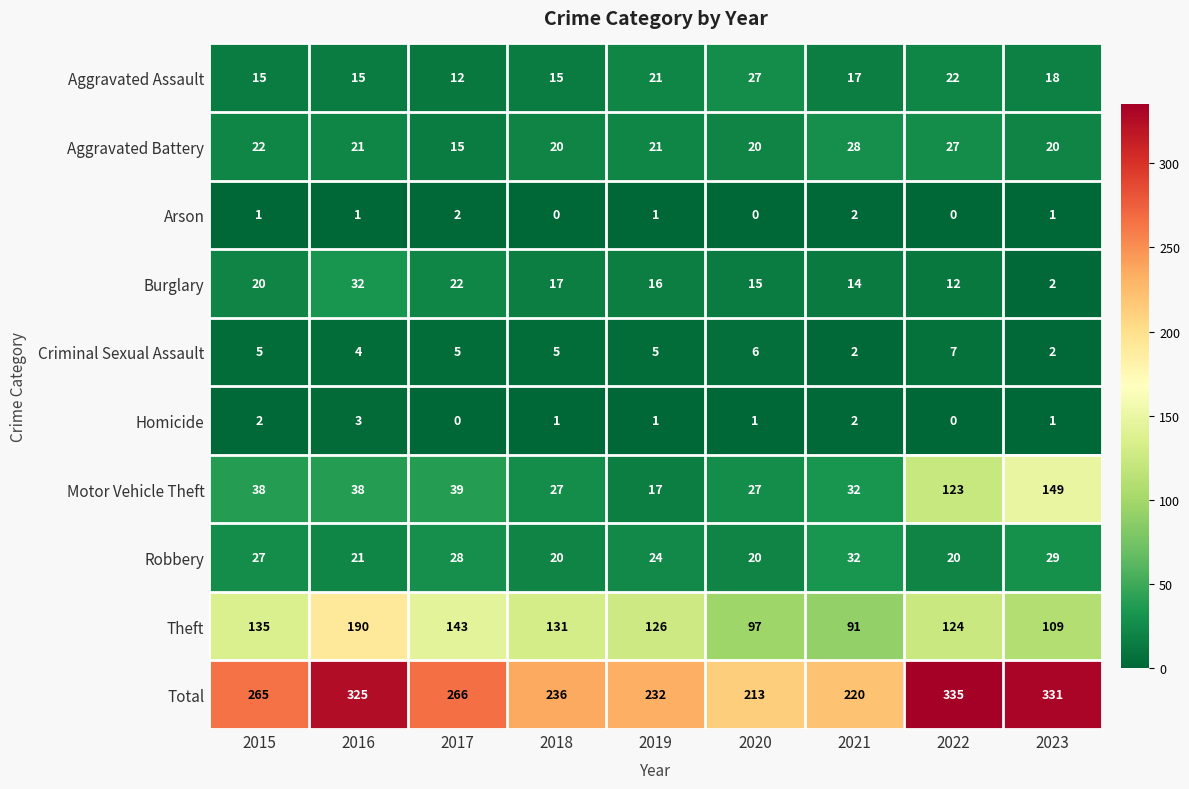

What value does the Robbery series have at 2020, to the nearest 10?

20